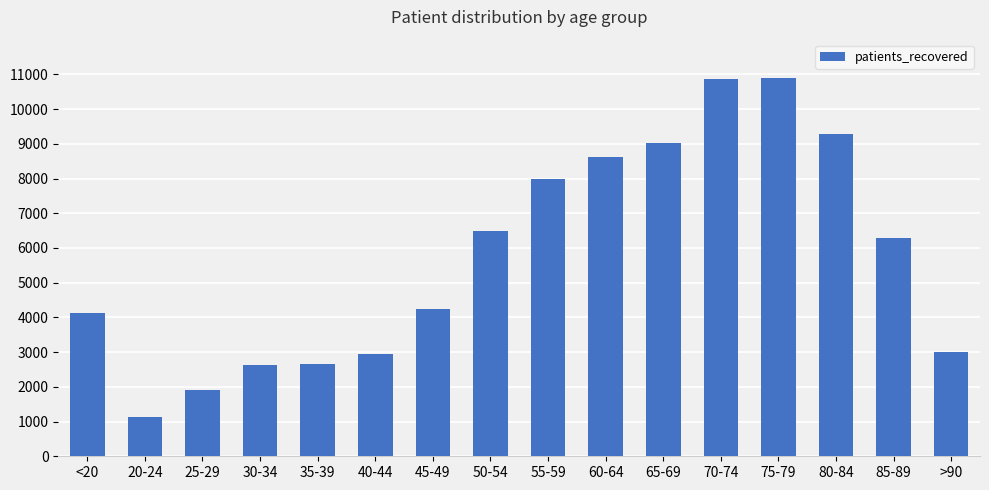

Where does the data first go above 6275?

50-54